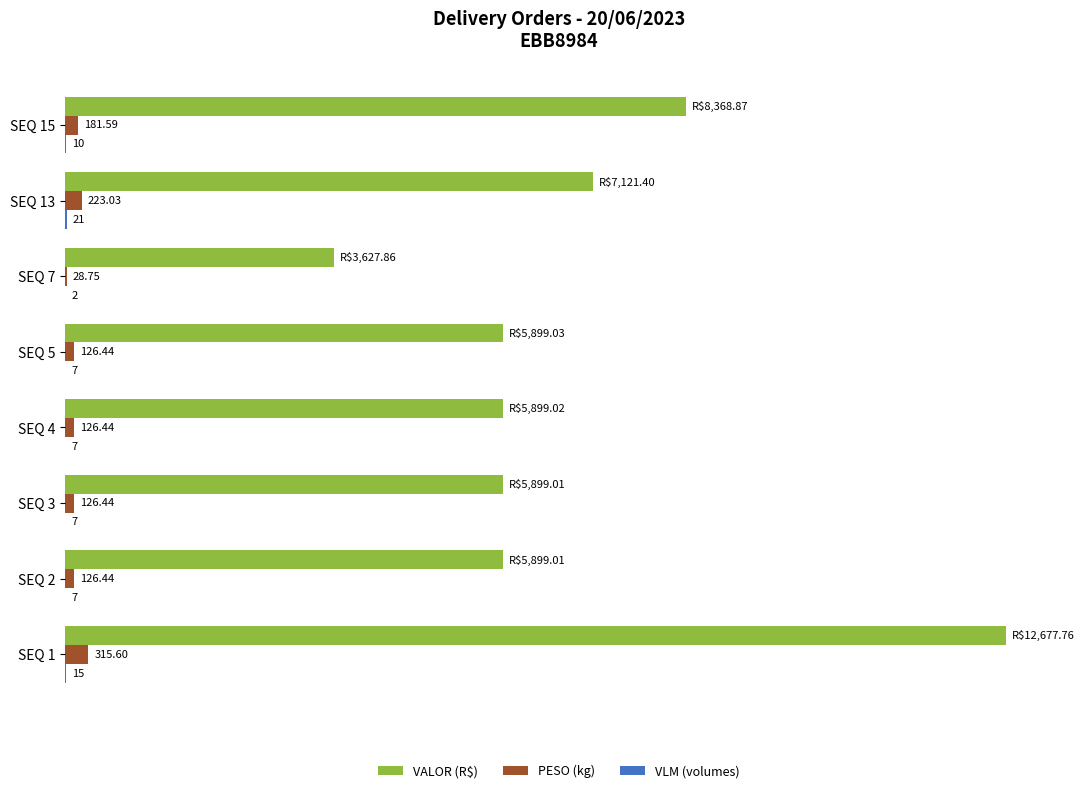

Which series changed the most between SEQ 1 and SEQ 7?

VALOR (R$)